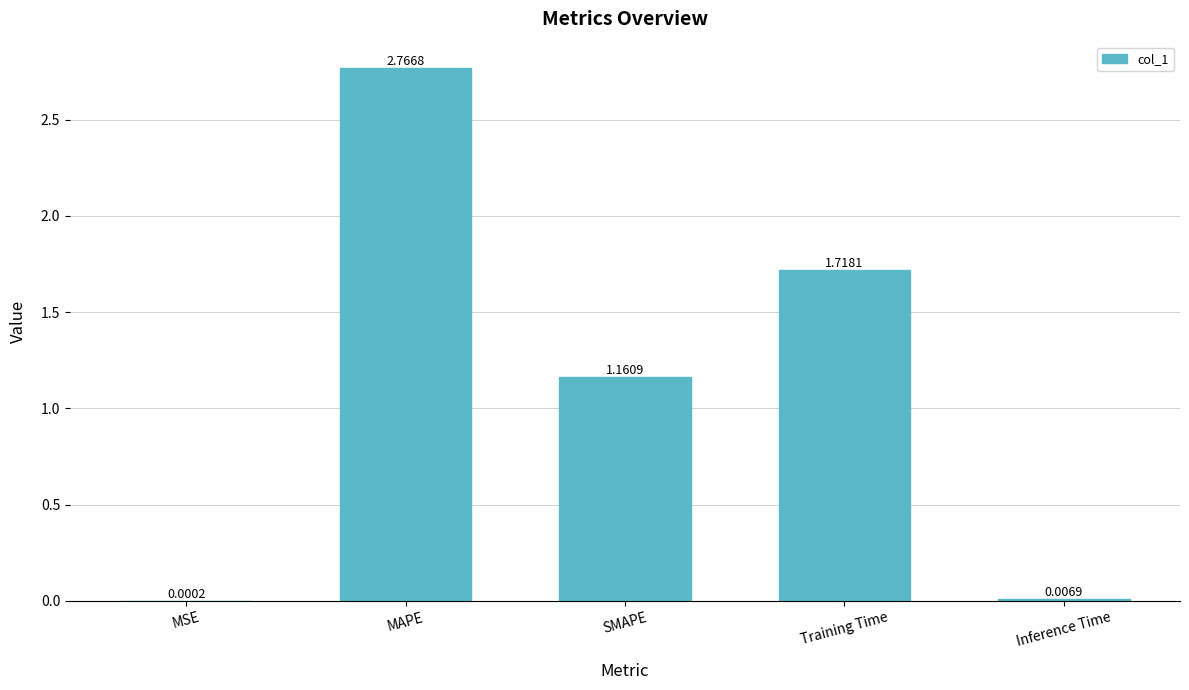

Count the number of data series in this chart.

1